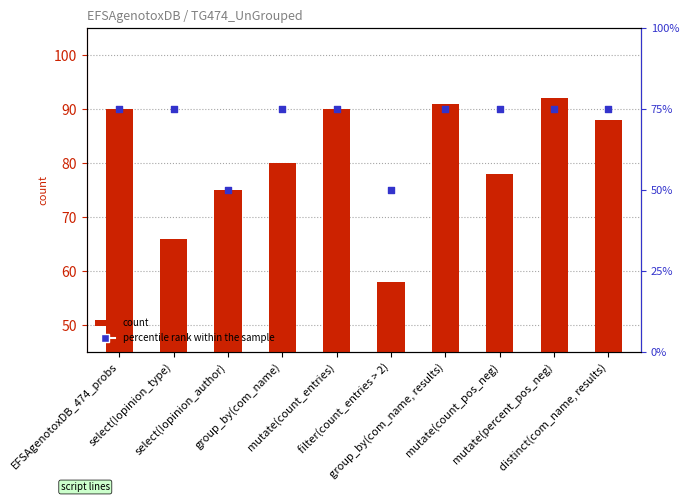

Is the value of percentile rank within the sample at EFSAgenotoxDB_474_probs greater than the value of count at mutate(count_pos_neg)?

No